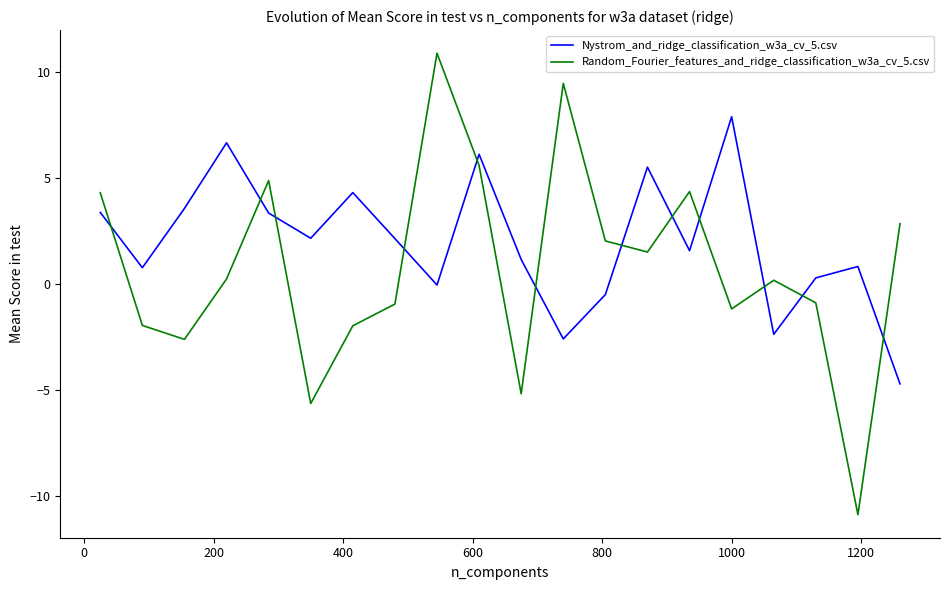

What is the minimum value for Random_Fourier_features_and_ridge_classification_w3a_cv_5.csv?

-10.9